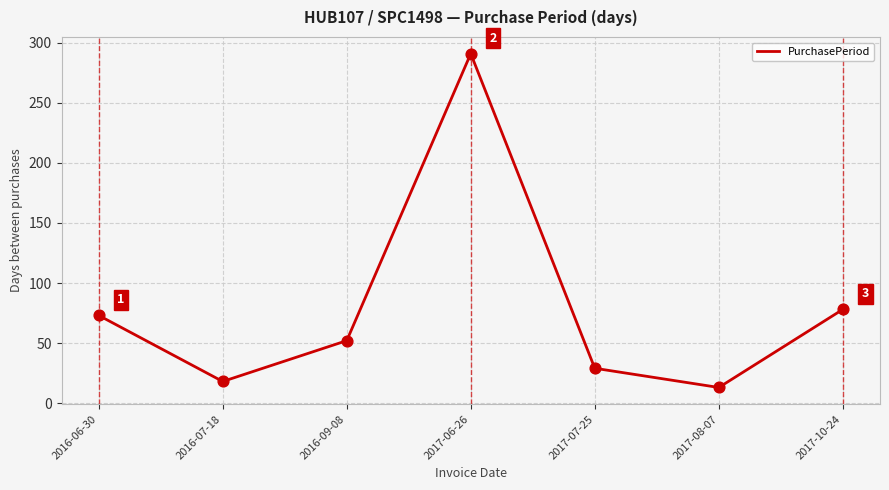

What is the ratio of the value at 2016-07-18 to the value at 2017-08-07?

1.4